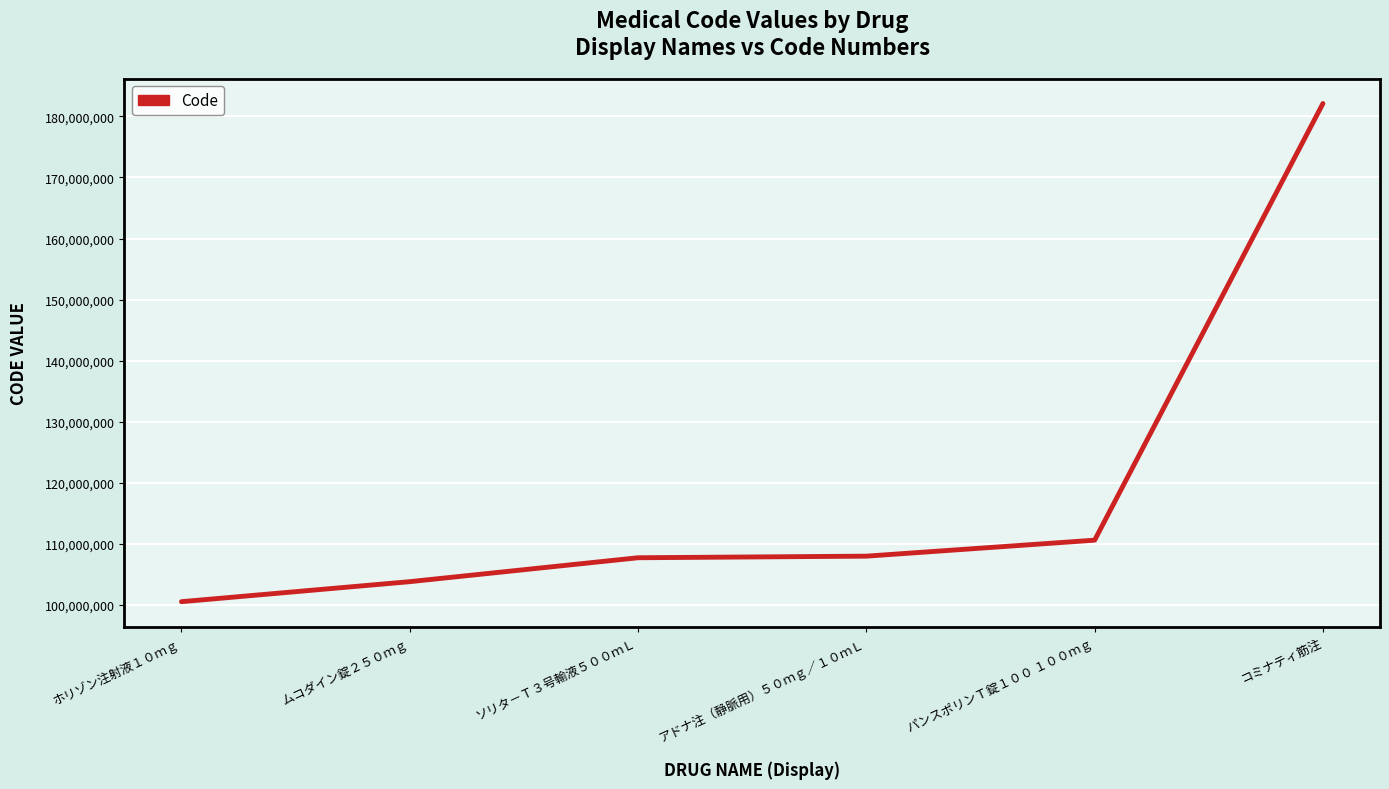

How many distinct data groups are displayed?

1